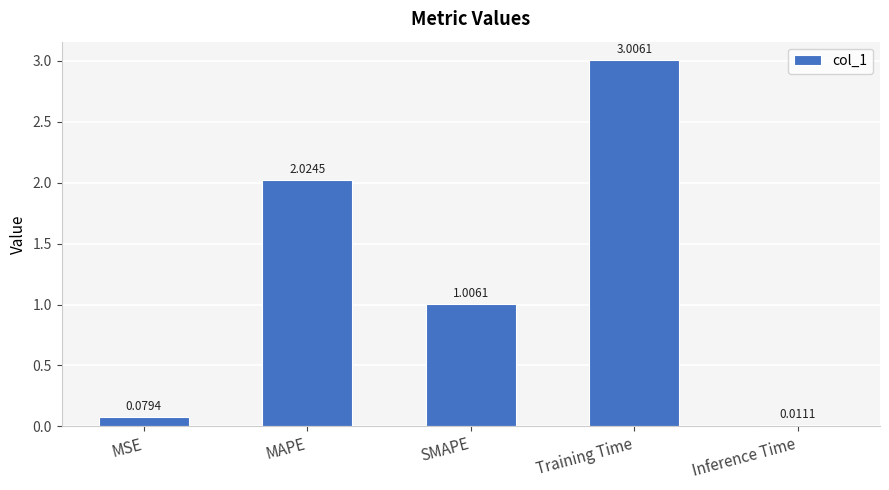

Rank the categories by value from lowest to highest.

Inference Time, MSE, SMAPE, MAPE, Training Time